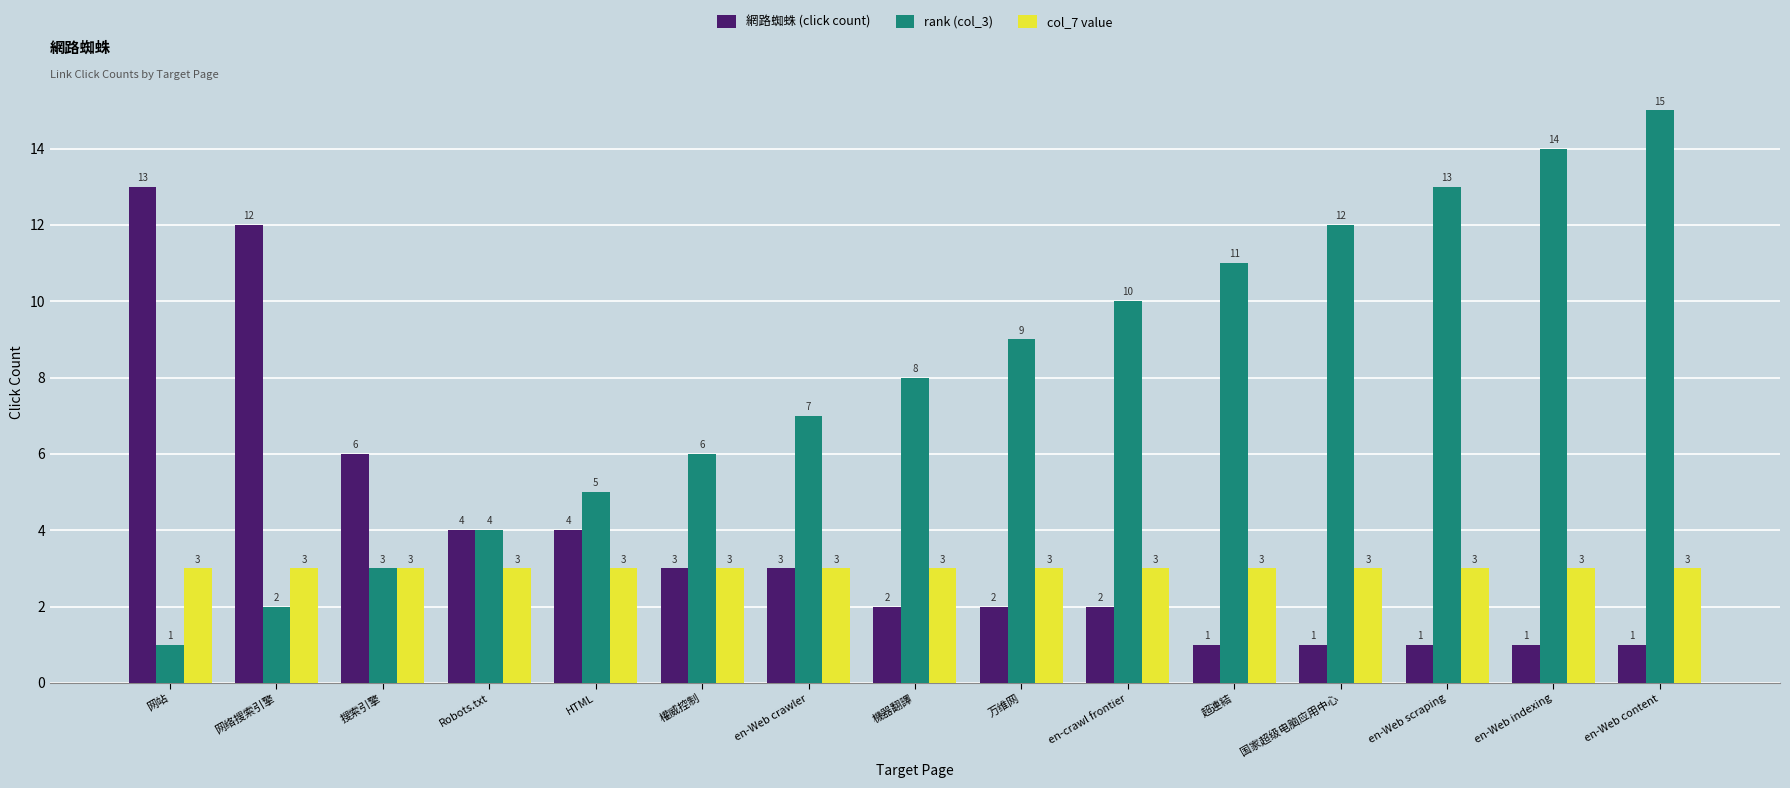

What position from the right is HTML?

11